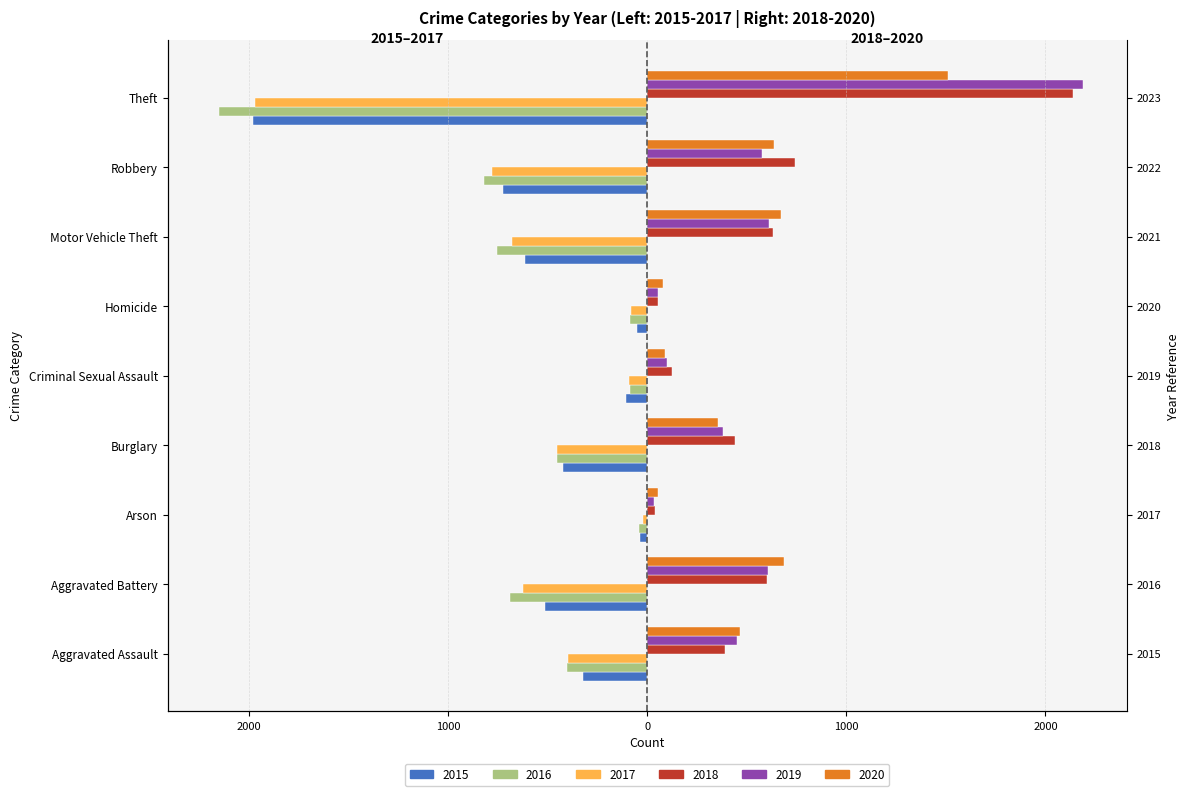

Reading left to right, what are all the values shown in this chart?

2015: Aggravated Assault=-323	Aggravated Battery=-515	Arson=-35	Burglary=-421	Criminal Sexual Assault=-105	Homicide=-50	Motor Vehicle Theft=-614	Robbery=-726	Theft=-1981
2016: Aggravated Assault=-402	Aggravated Battery=-691	Arson=-40	Burglary=-451	Criminal Sexual Assault=-87	Homicide=-87	Motor Vehicle Theft=-756	Robbery=-819	Theft=-2148
2017: Aggravated Assault=-396	Aggravated Battery=-623	Arson=-23	Burglary=-453	Criminal Sexual Assault=-91	Homicide=-82	Motor Vehicle Theft=-680	Robbery=-780	Theft=-1968
2018: Aggravated Assault=392	Aggravated Battery=600	Arson=37	Burglary=443	Criminal Sexual Assault=123	Homicide=56	Motor Vehicle Theft=631	Robbery=741	Theft=2140
2019: Aggravated Assault=452	Aggravated Battery=608	Arson=32	Burglary=383	Criminal Sexual Assault=102	Homicide=53	Motor Vehicle Theft=611	Robbery=577	Theft=2190
2020: Aggravated Assault=466	Aggravated Battery=686	Arson=55	Burglary=357	Criminal Sexual Assault=89	Homicide=81	Motor Vehicle Theft=673	Robbery=637	Theft=1512